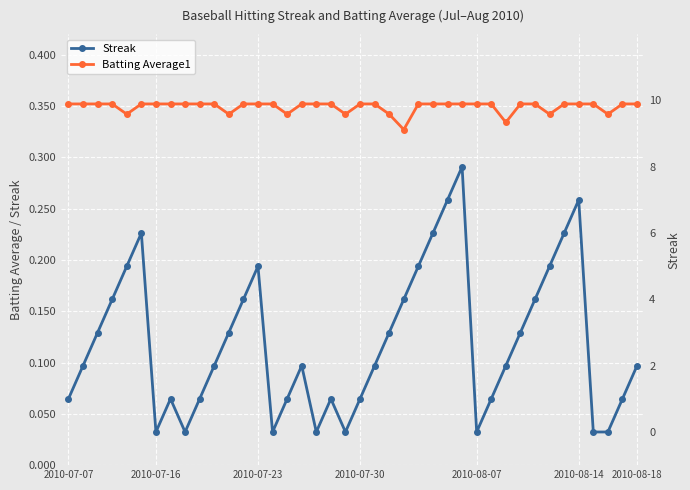

Rank the series by their maximum value, from highest to lowest.

Streak, Batting Average1